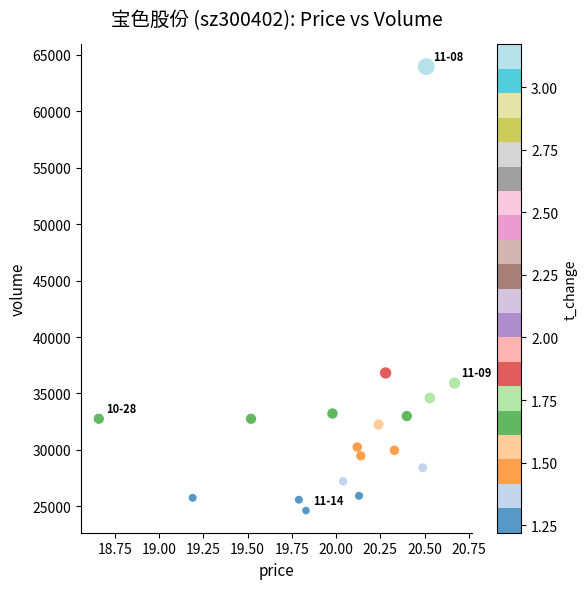

What Y value in the scatter plot is closest to 44293?

36816